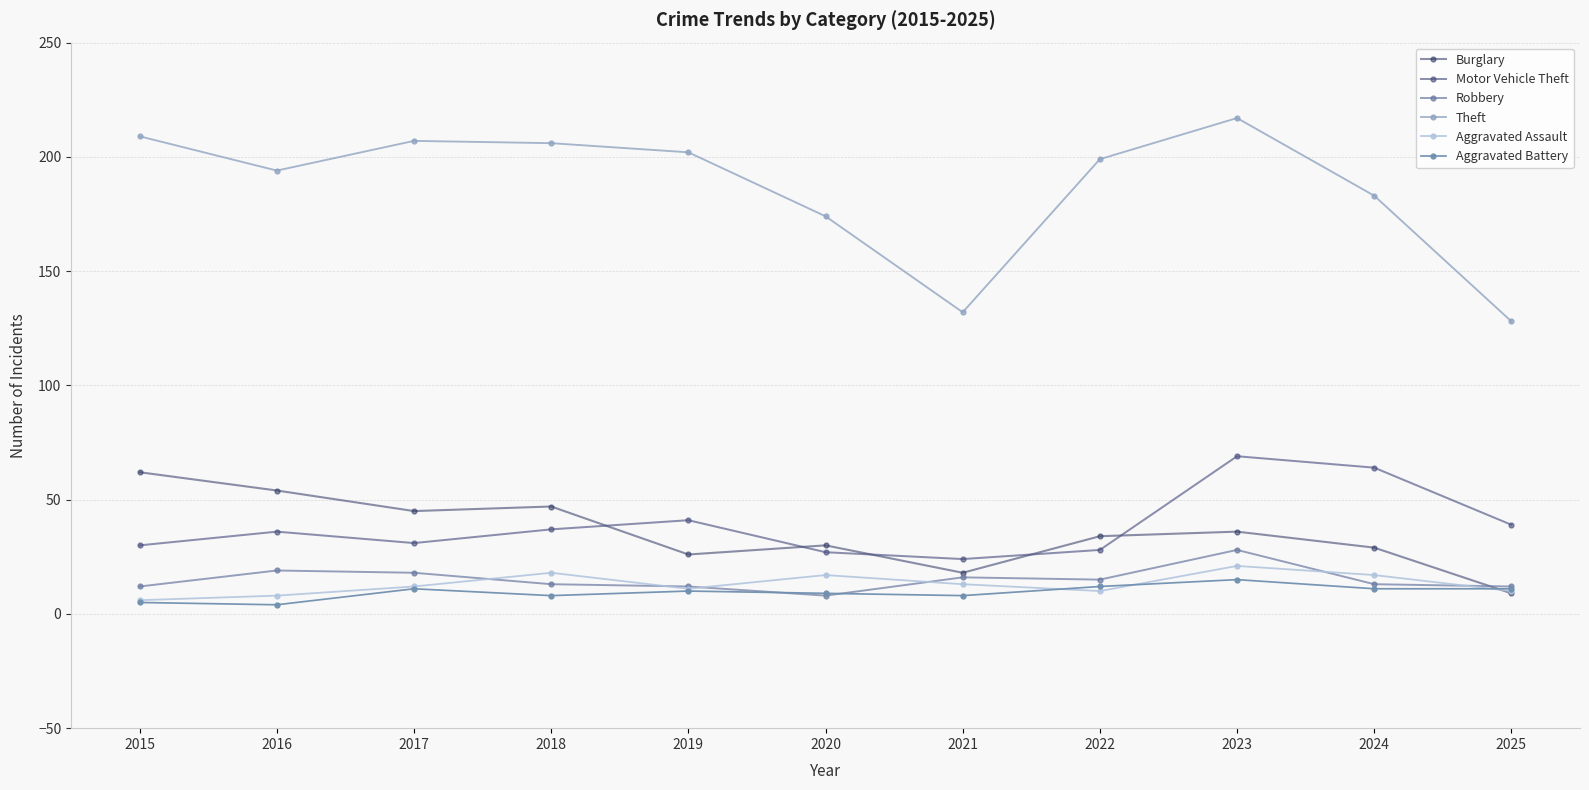

True or false: Theft and Aggravated Assault cross at least once.

False